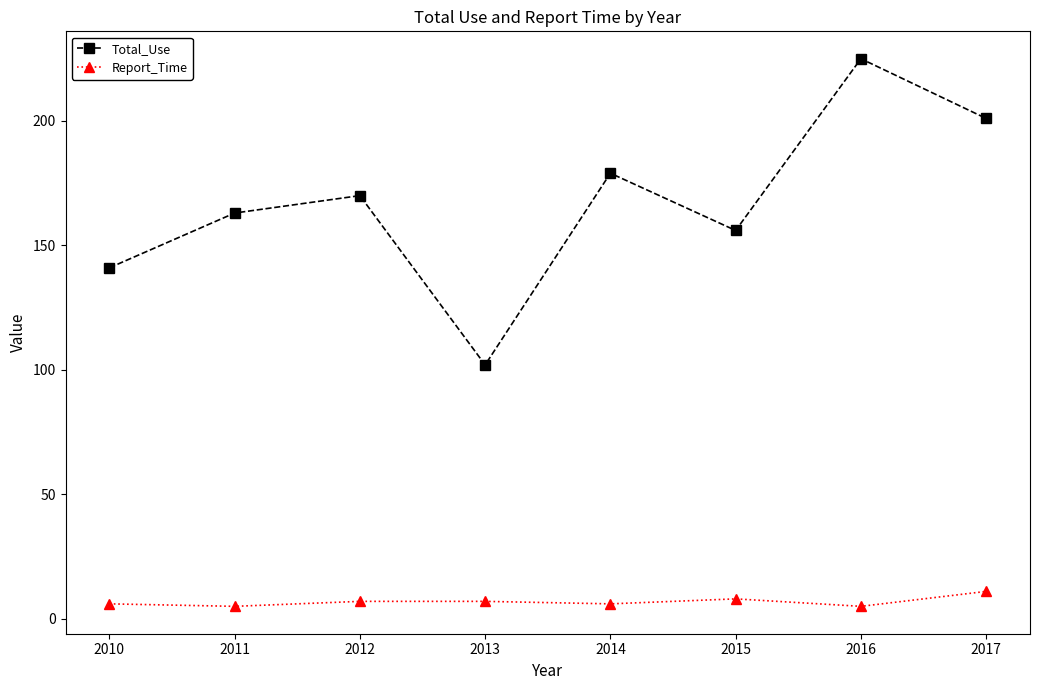

What is the value of the Report_Time point at the 8th from the left?

11